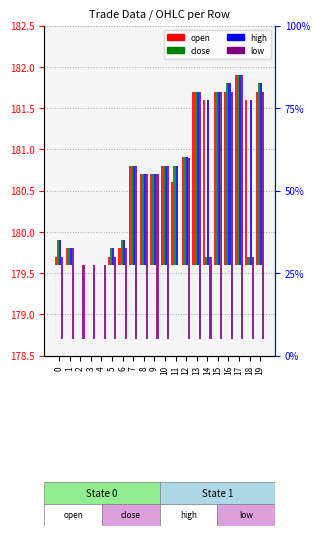

True or false: low has a value of -2.2 at 11.

False